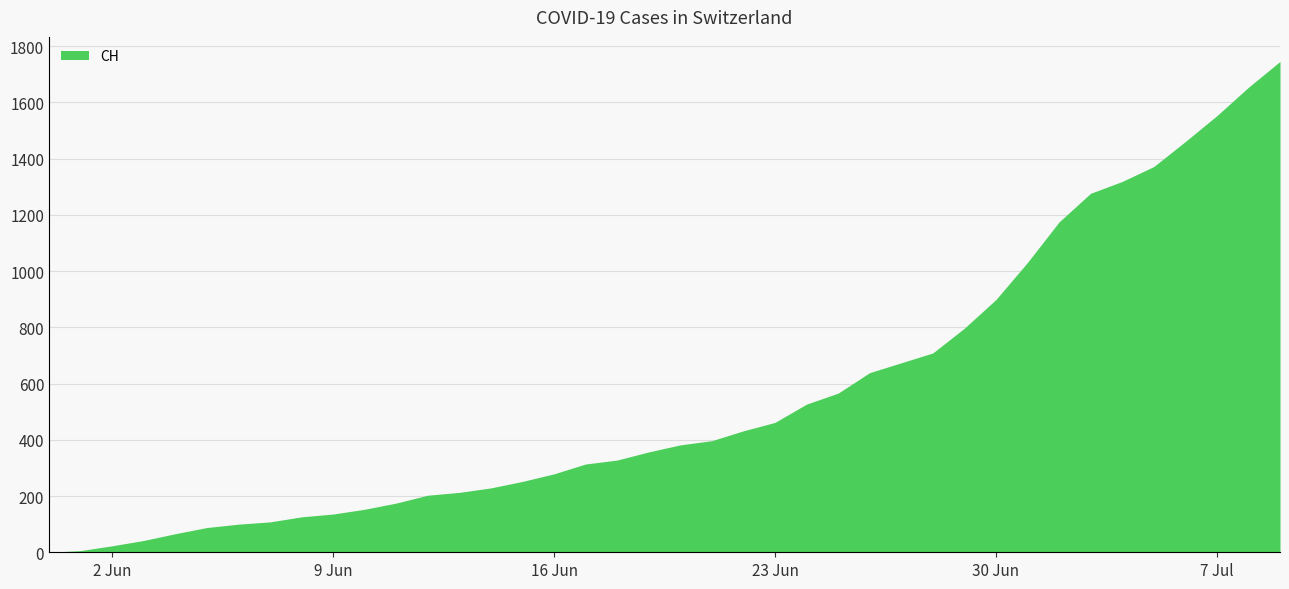

What is the greatest value displayed?

1746